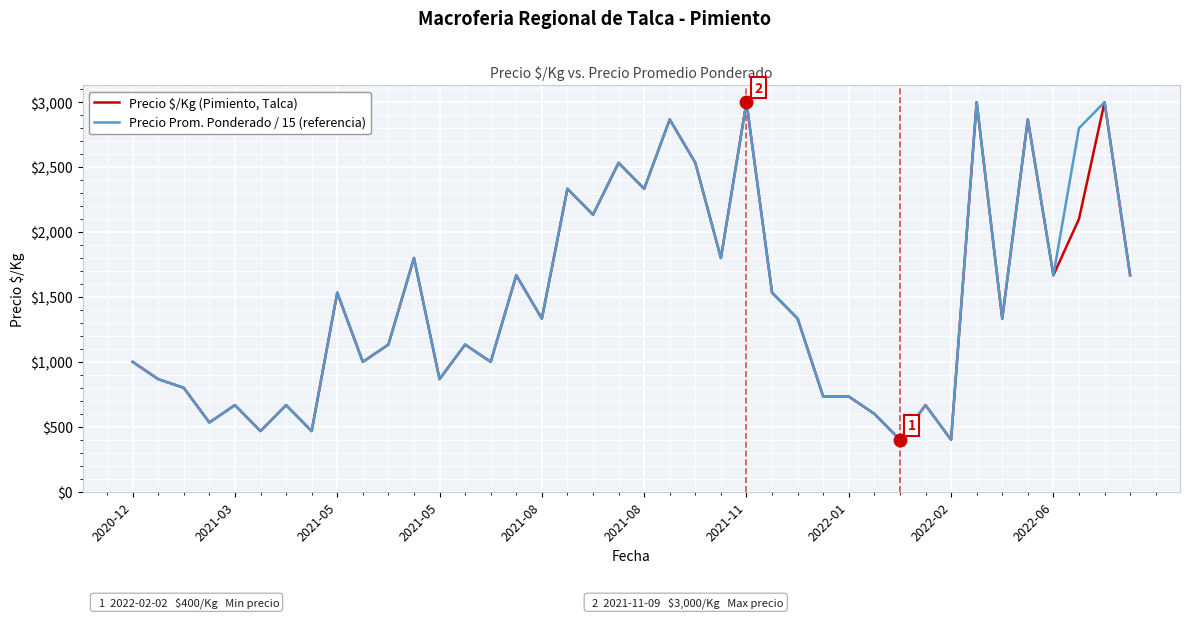

Reading right to left, list all the values displayed in this chart.

Precio $/Kg (Pimiento, Talca): 1667.0	3000.0	2100.0	1667.0	2867.0	1333.0	3000.0	400.0	667.0	400.0	600.0	733.0	733.0	1333.0	1533.0	3000.0	1800.0	2533.0	2867.0	2333.0	2533.0	2133.0	2333.0	1333.0	1667.0	1000.0	1133.0	867.0	1800.0	1133.0	1000.0	1533.0	467.0	667.0	467.0	667.0	533.0	800.0	867.0	1000.0
Precio Prom. Ponderado / 15 (referencia): 1666.7	3000.0	2800.0	1666.7	2866.7	1333.3	3000.0	400.0	666.7	400.0	600.0	733.3	733.3	1333.3	1533.3	3000.0	1800.0	2533.3	2866.7	2333.3	2533.3	2133.3	2333.3	1333.3	1666.7	1000.0	1133.3	866.7	1800.0	1133.3	1000.0	1533.3	466.7	666.7	466.7	666.7	533.3	800.0	866.7	1000.0